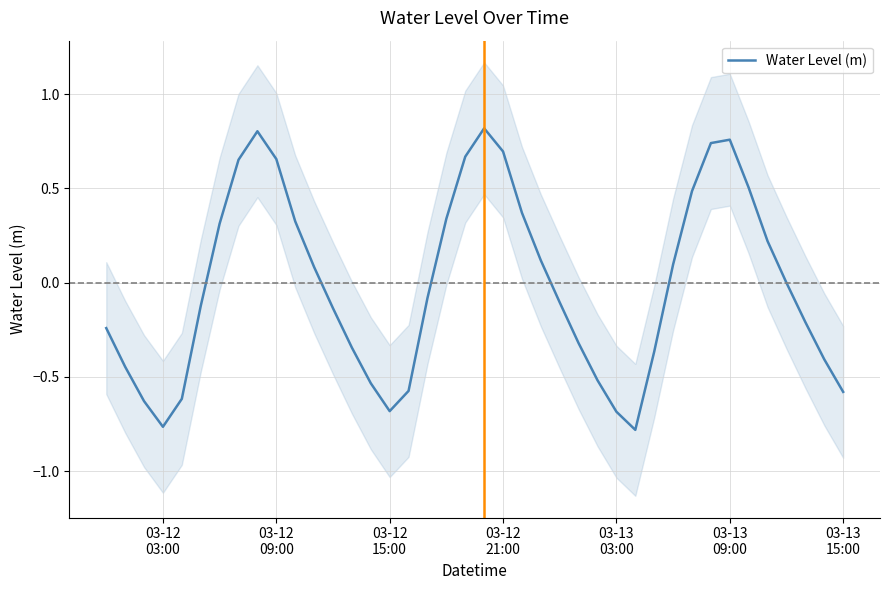

How many points are higher than both their immediate neighbors (excluding endpoints)?

3